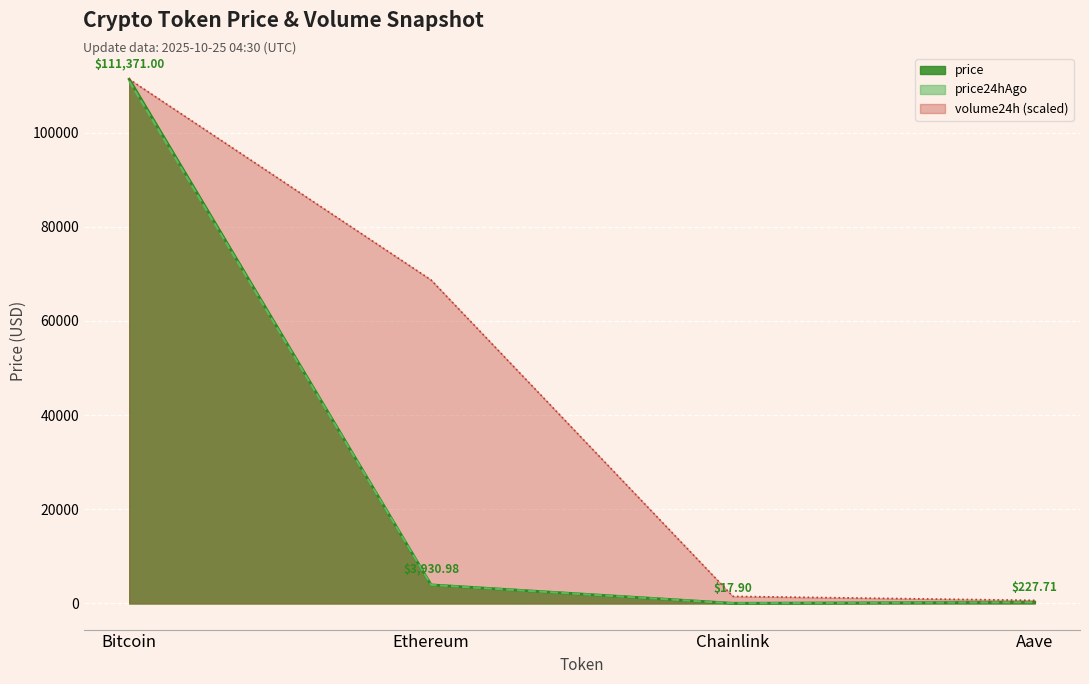

What is the difference between the maximum and second lowest values in the price24hAgo series?

110734.4